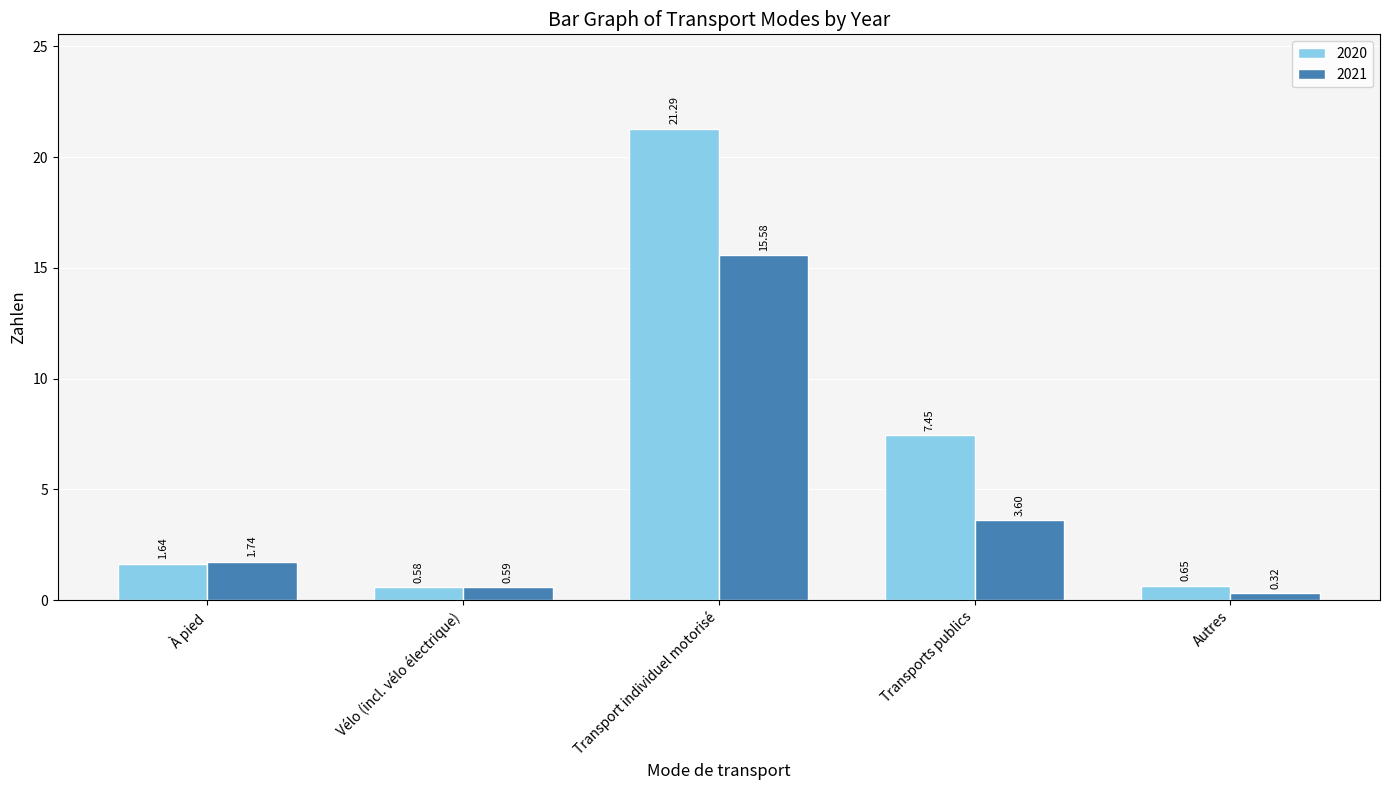

Which series has the largest total across all categories?

2020